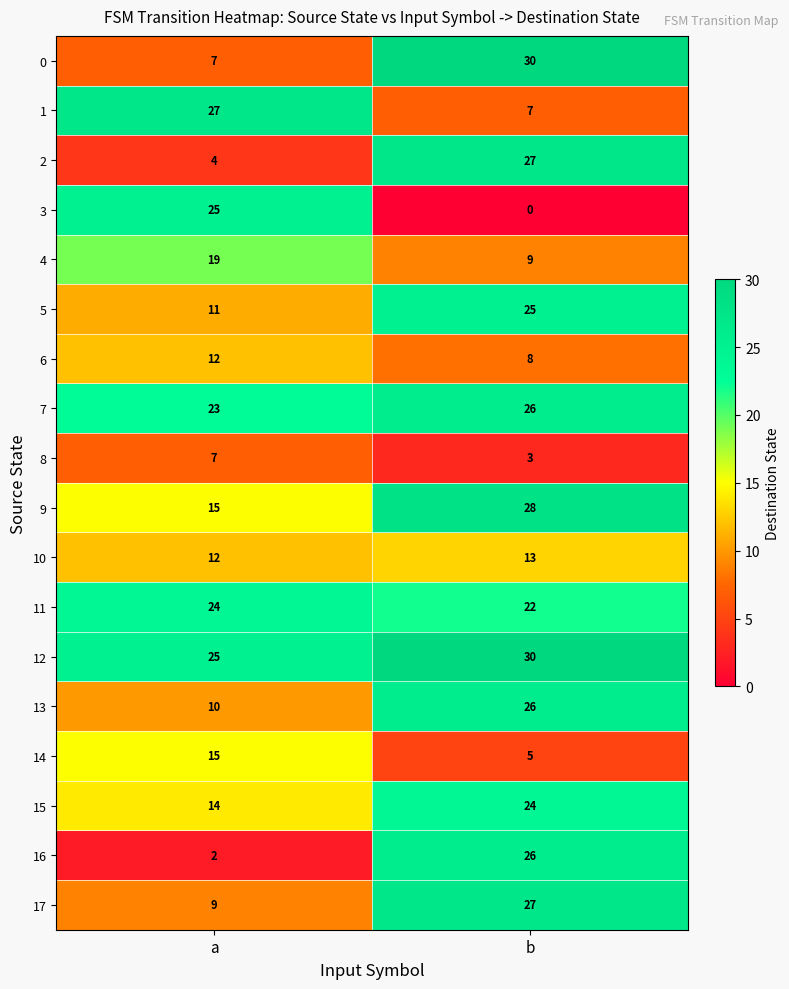

Is it true that 17 equals 9 at a?

True